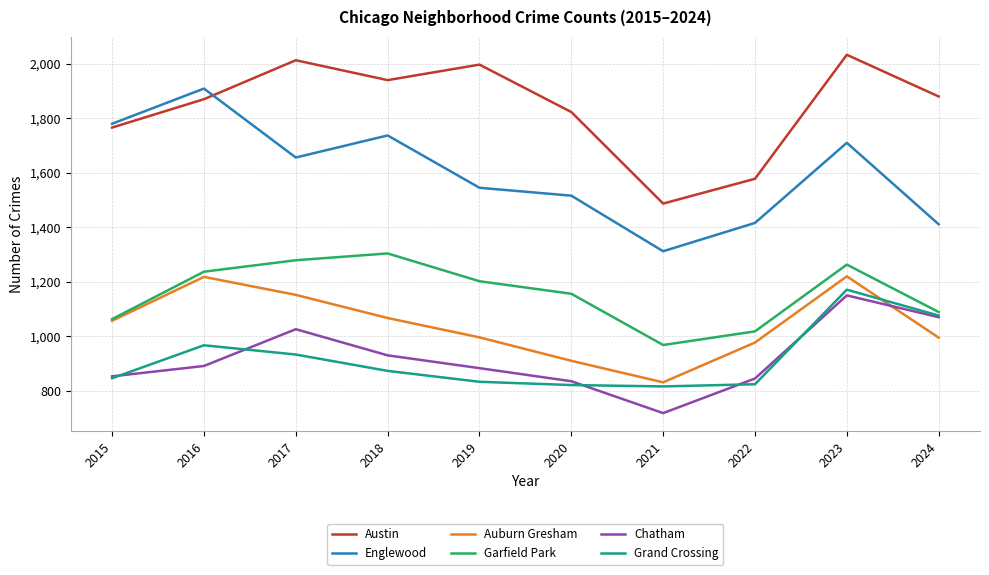

How many lines are shown in the chart?

6